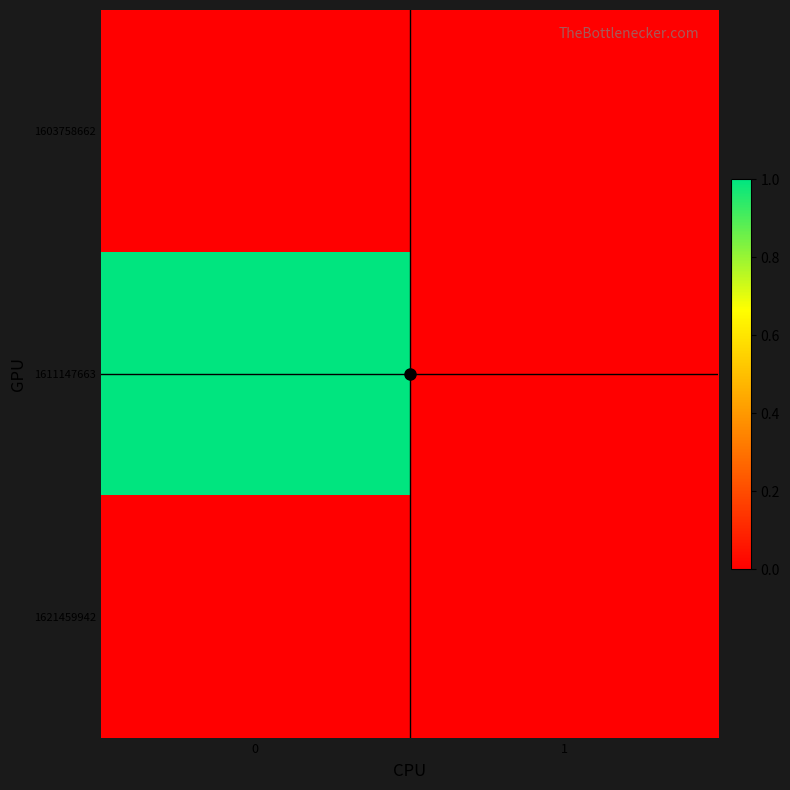

What is the maximum value shown in the chart?

1